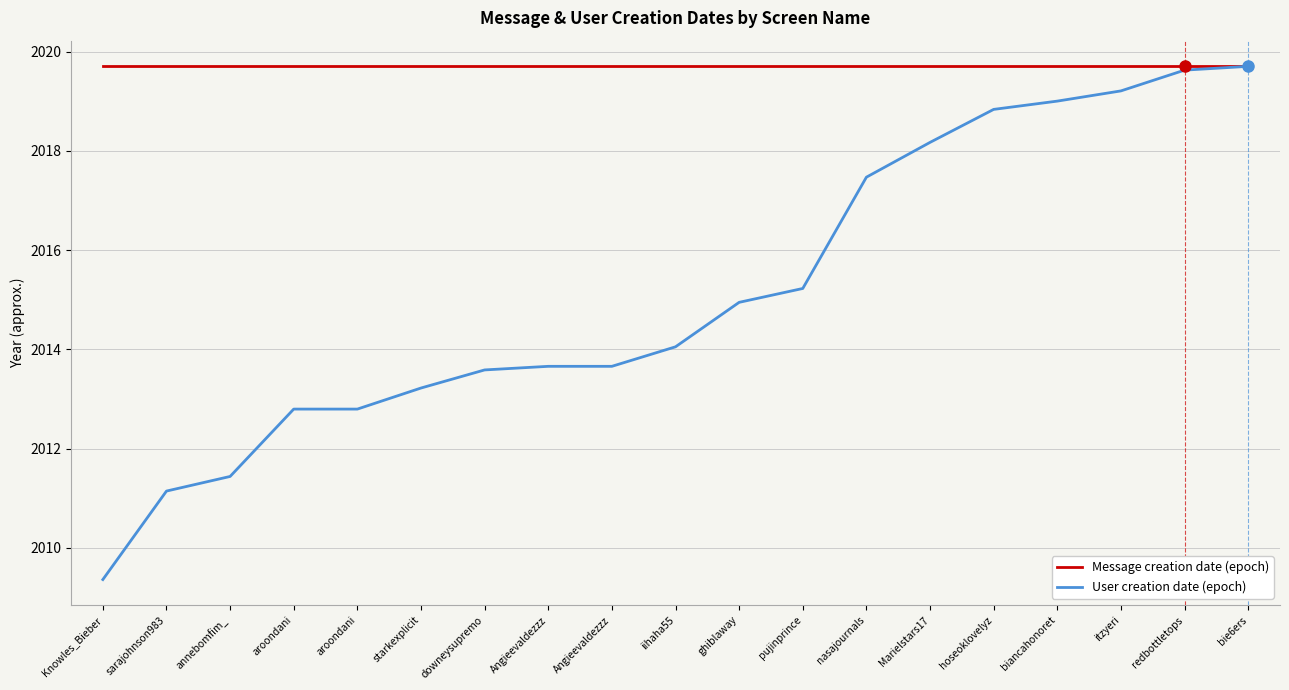

Is it true that User creation date (epoch) equals 2011.1 at sarajohnson983?

True